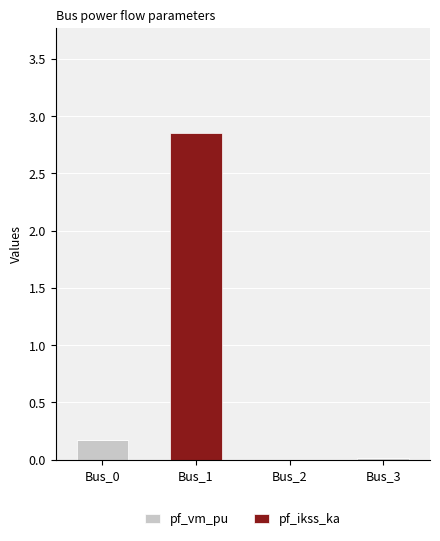

At which category is the sum across all series the highest?

Bus_1